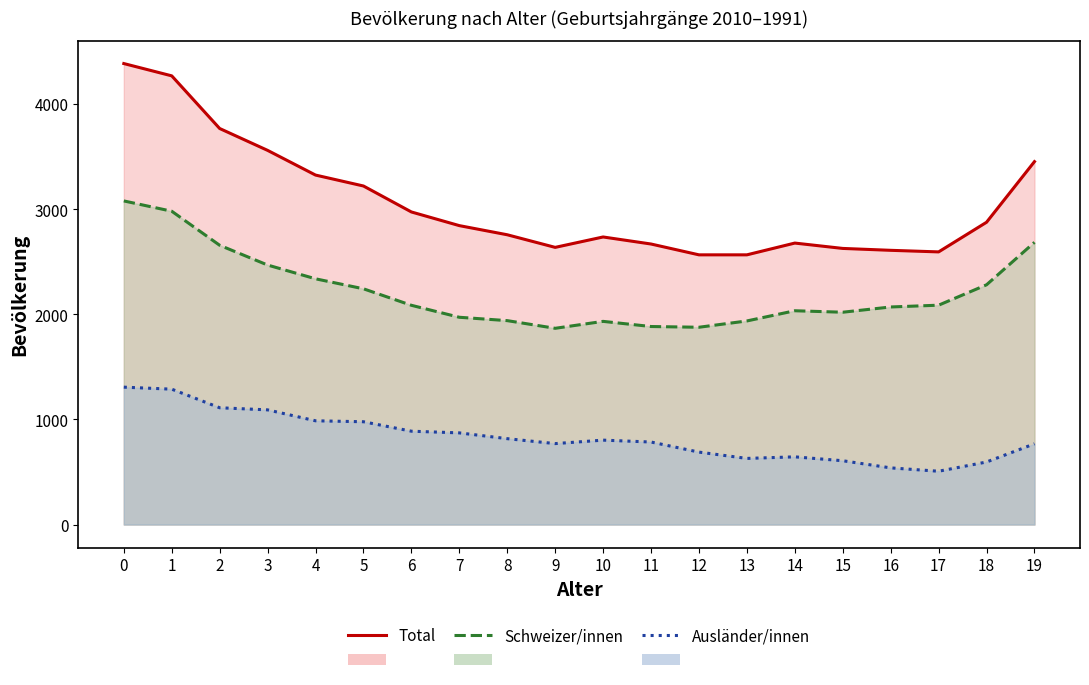

How many distinct data groups are displayed?

3